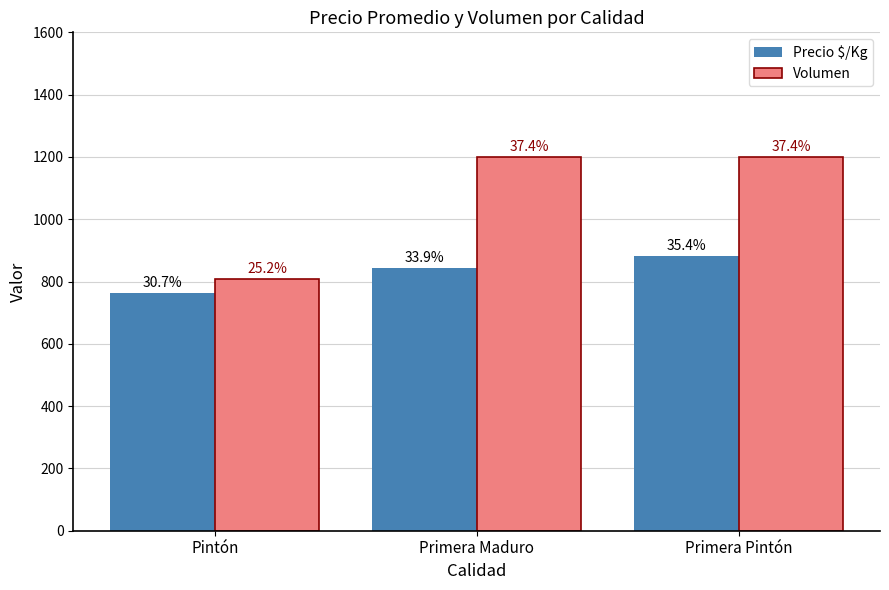

What are all the series names shown in the legend?

Precio $/Kg, Volumen